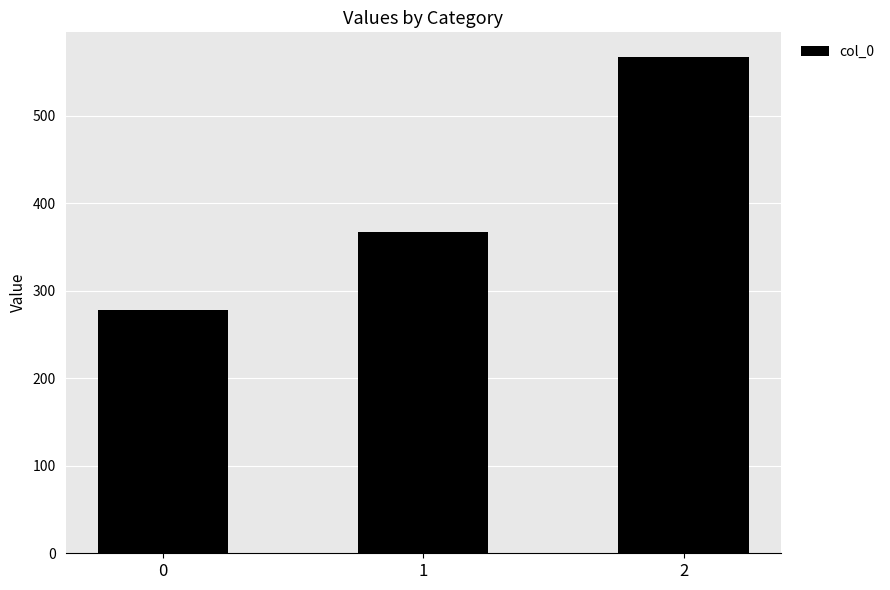

Reading left to right, list all the values displayed in this chart.

0=277.8	1=366.7	2=566.7